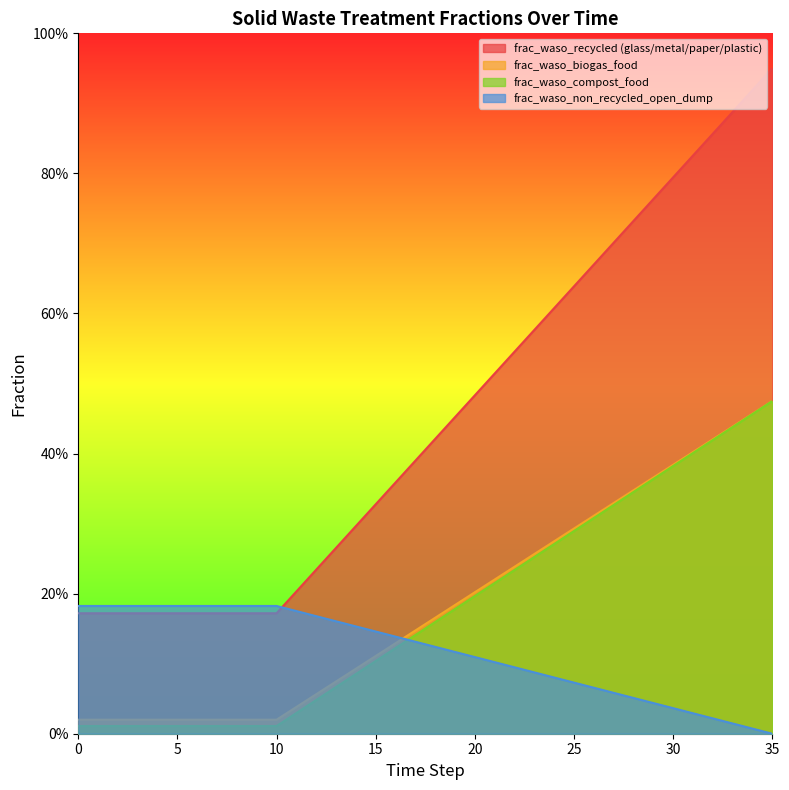

Rank the categories by frac_waso_non_recycled_open_dump value from highest to lowest.

35, 34, 33, 32, 31, 30, 29, 28, 27, 26, 25, 24, 23, 22, 21, 20, 19, 18, 17, 16, 15, 14, 13, 12, 11, 0, 1, 2, 3, 4, 5, 6, 7, 8, 9, 10